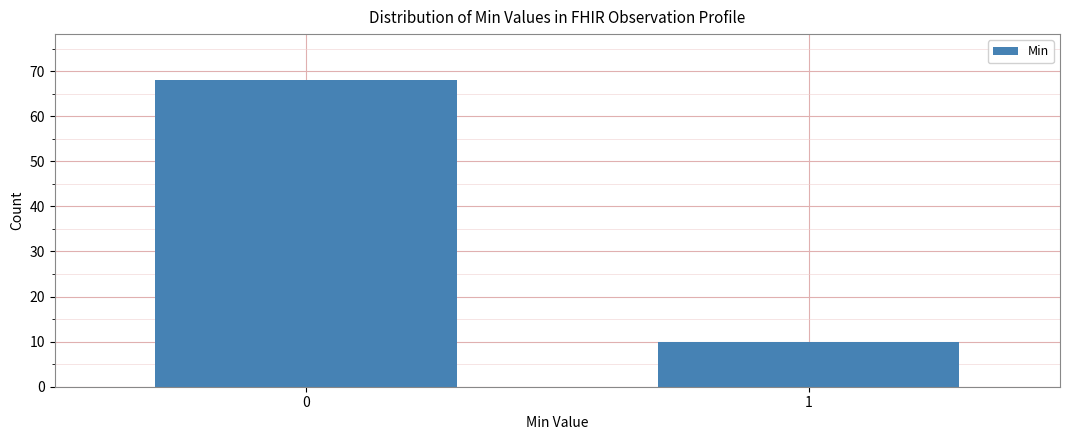

Reading left to right, transcribe all the data shown in this chart.

68	10